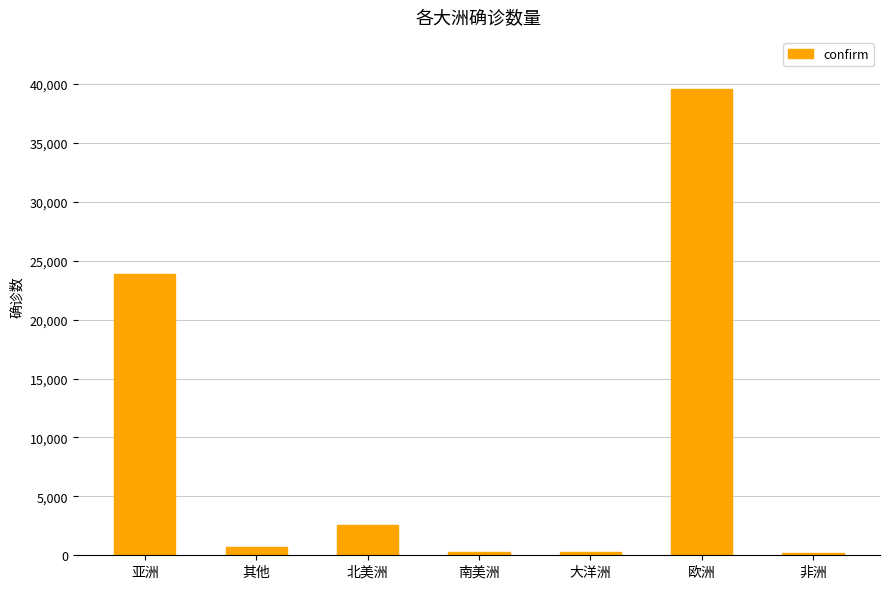

What is the value of the 4th bar from the left?

263